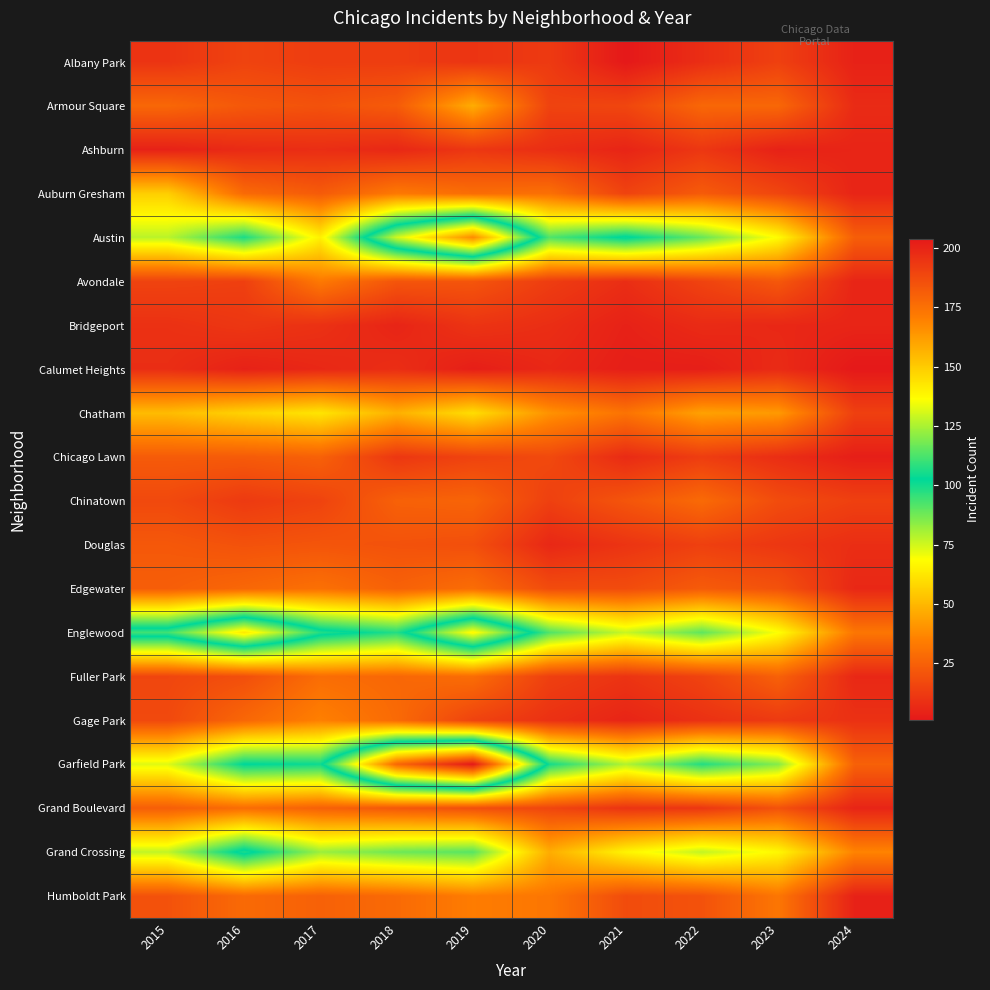

At how many categories does at least one series exceed 137?

3